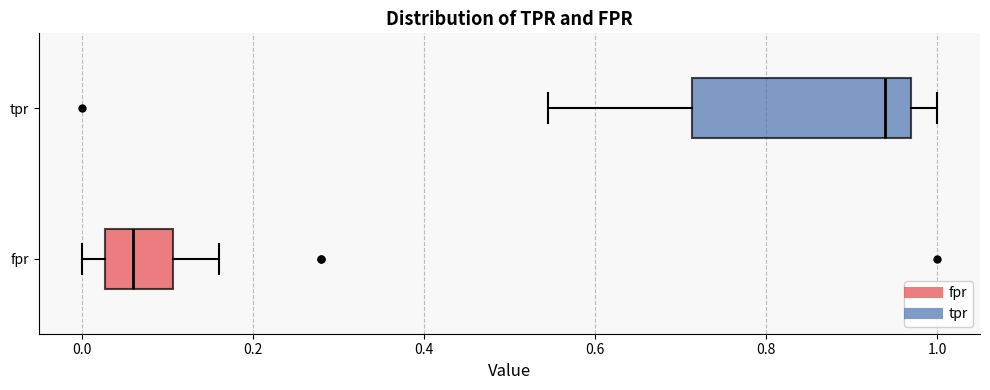

Which box's median line is the furthest to the right?

tpr